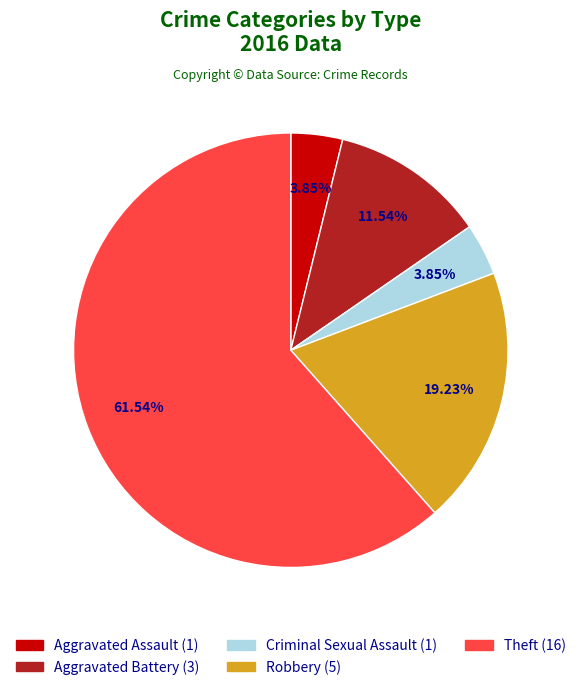

Does Aggravated Battery account for over 50% of the chart?

No